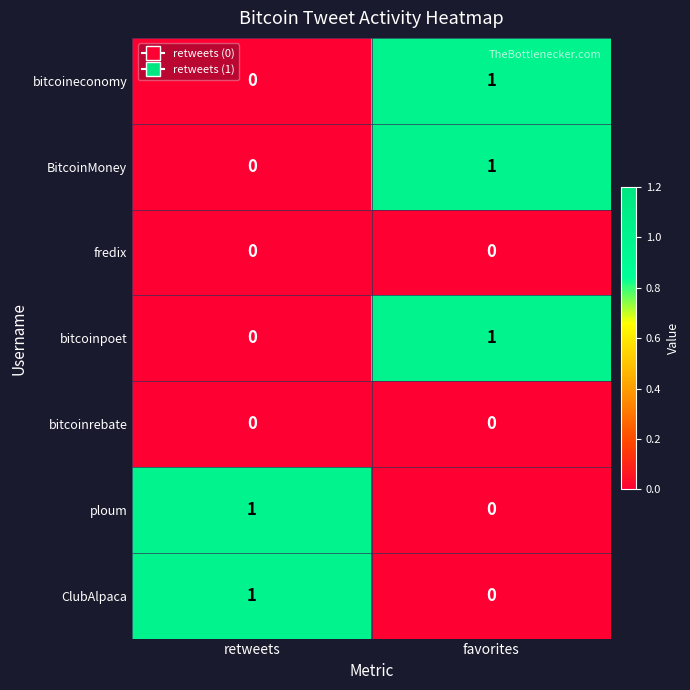

At which label does bitcoinpoet reach its minimum?

retweets